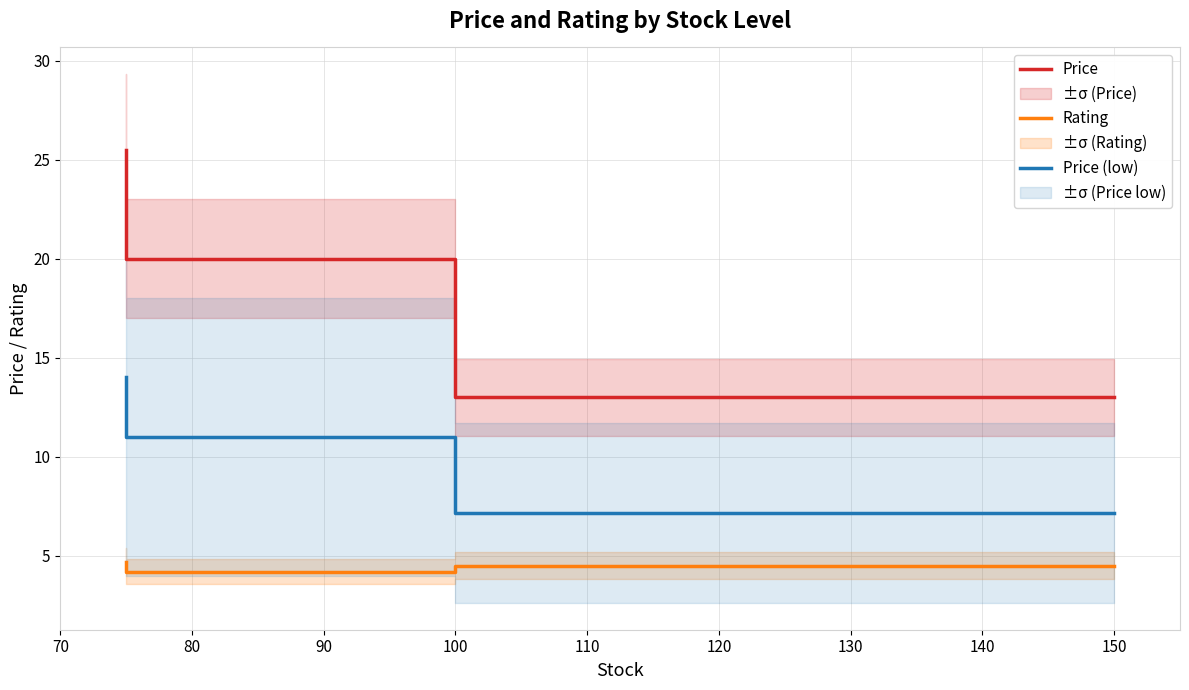

Is the value of Rating at 150 greater than the value of Price (low) at 100?

No